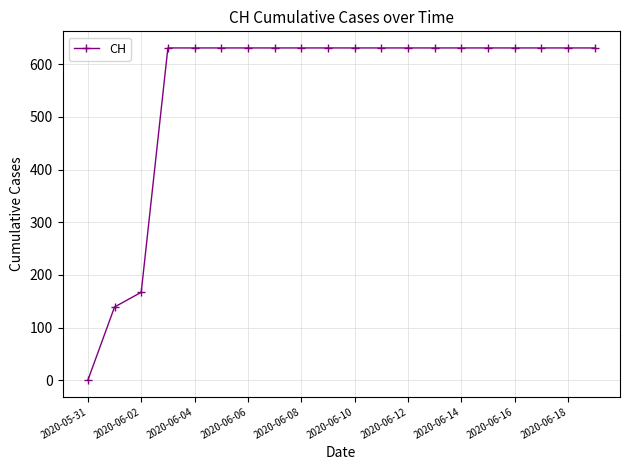

What is the greatest value displayed?

631